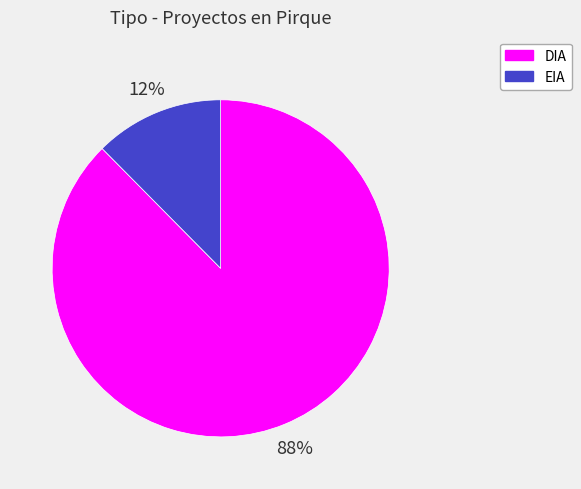

Which slice represents more than half of the pie?

DIA